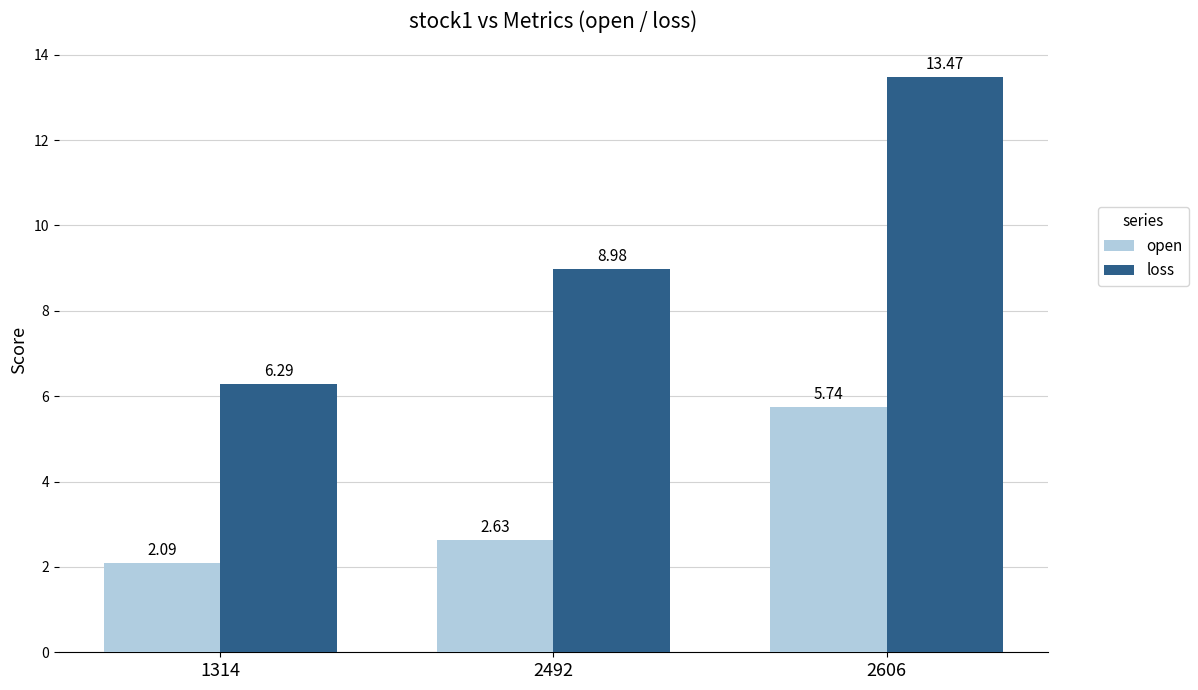

List the series in order of their peak value, lowest first.

open, loss